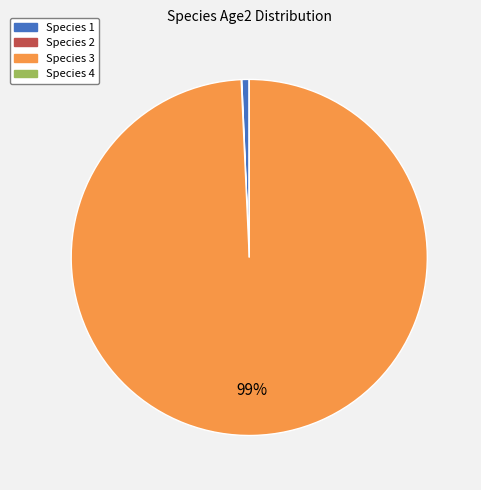

Is it true that Species 3 is 89% of the pie?

False